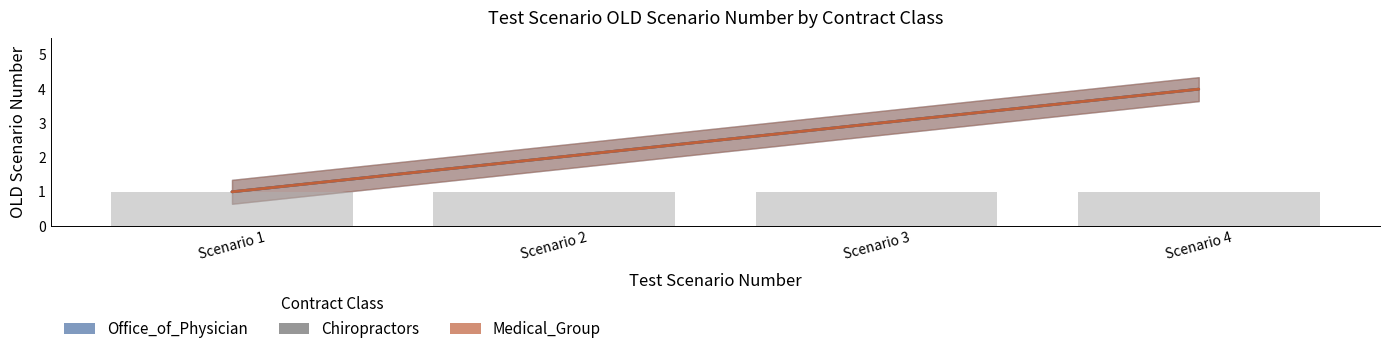

Reading left to right, extract all data points from this chart.

Office_of_Physician: 1	2	3	4
Chiropractors: 1	2	3	4
Medical_Group: 1	2	3	4
Staff_Count_Office_of_Physician: 1	1	1	1
Staff_Count_Chiropractors: 1	1	1	1
Staff_Count_Medical_Group: 1	1	1	1